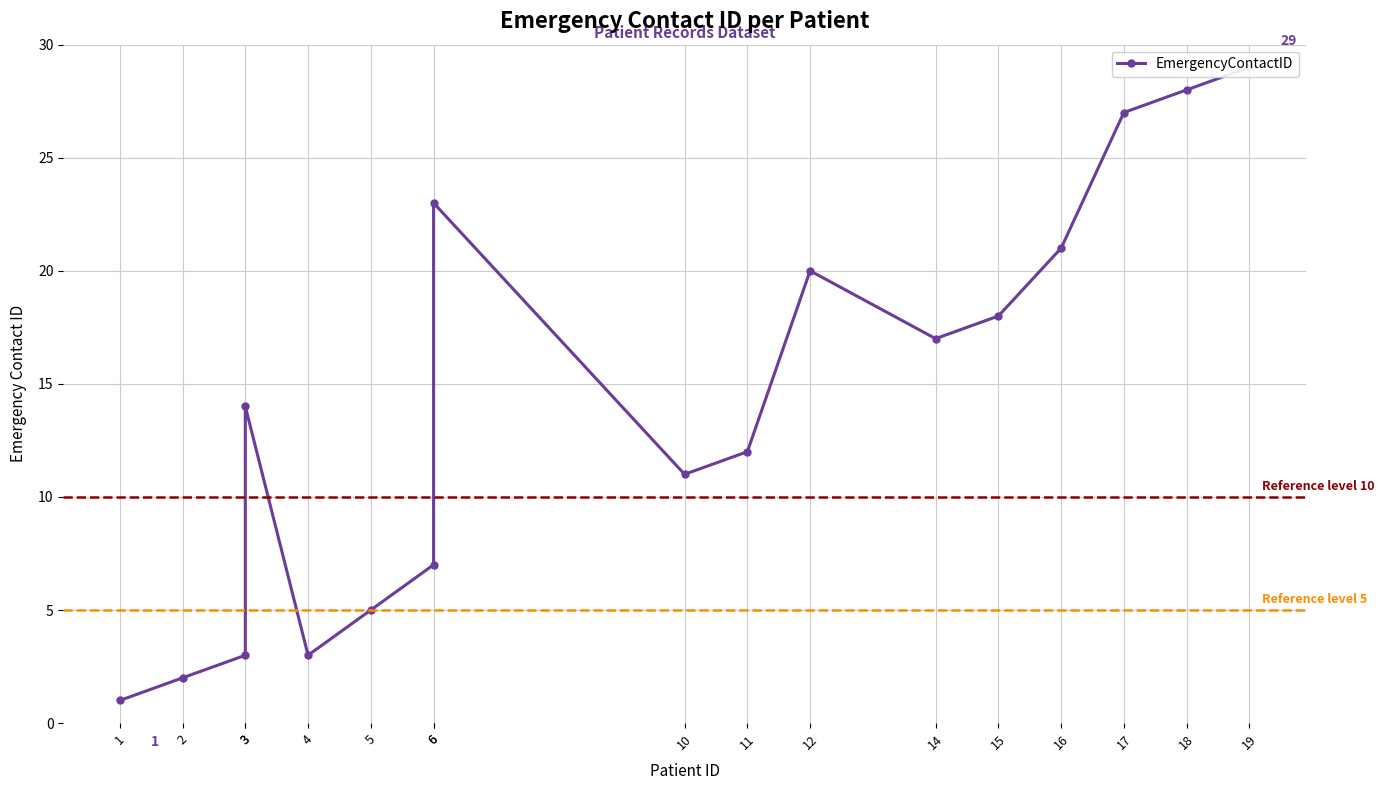

How many points are lower than both their immediate neighbors (excluding endpoints)?

3